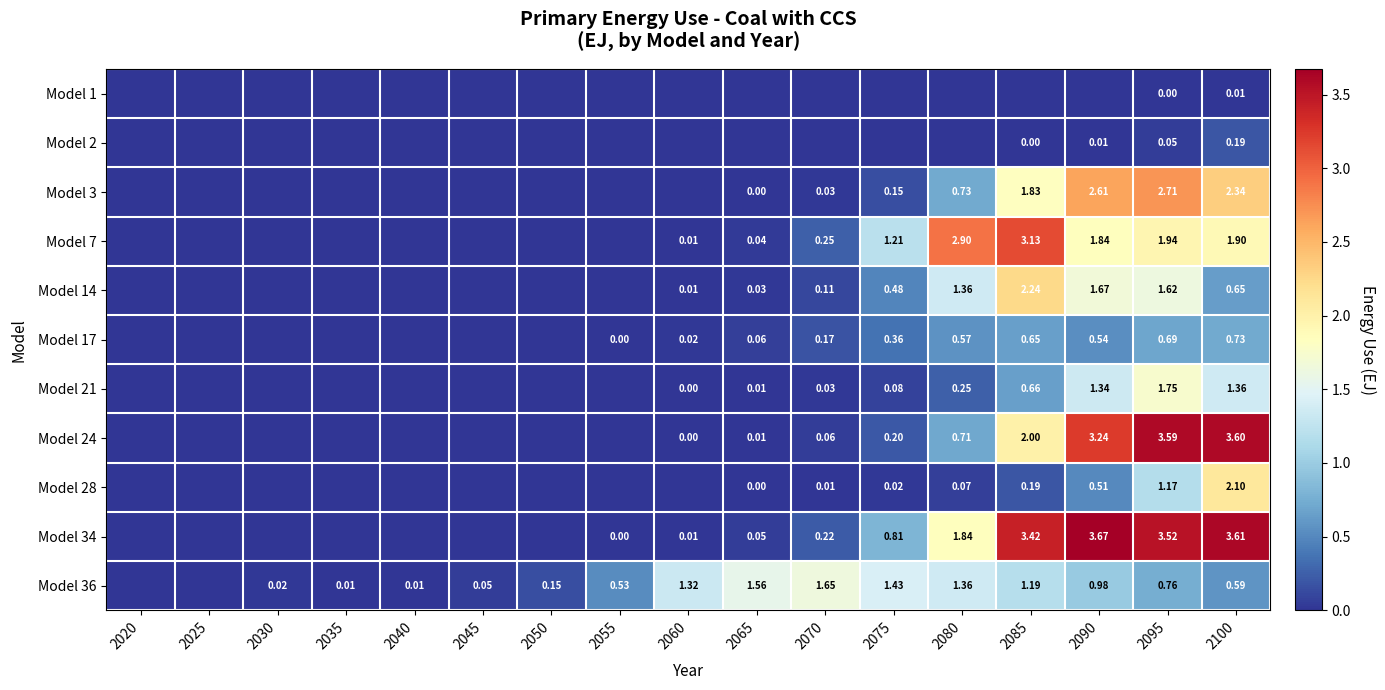

Between 2095 and 2045, which is larger?

2095